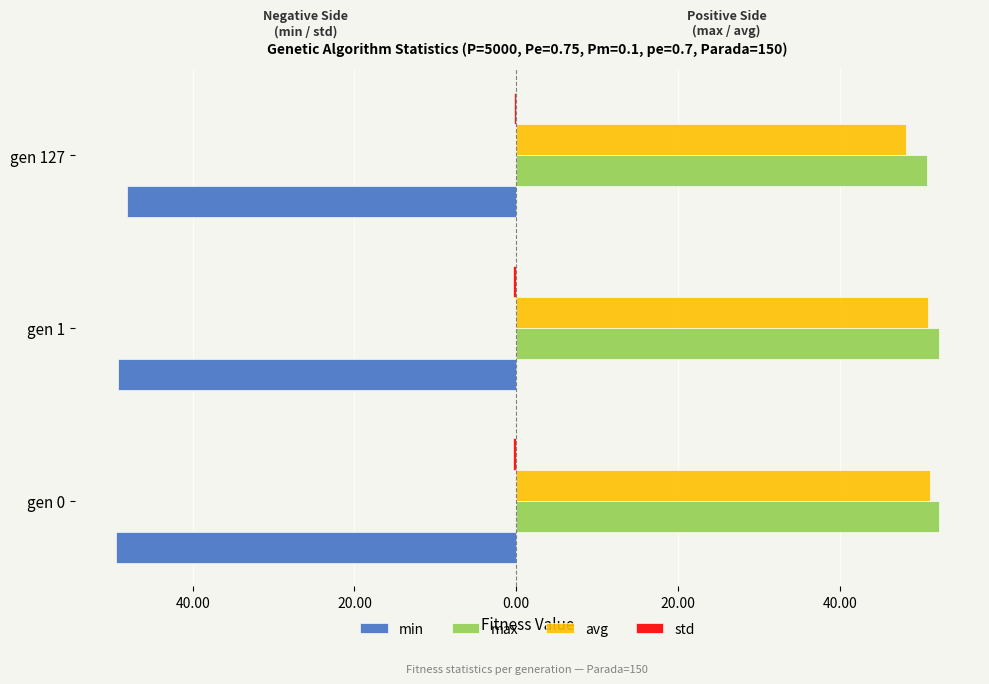

Reading left to right, list all the values displayed in this chart.

min: -49.5	-49.2	-48.1
max: 52.2	52.2	50.8
avg: 51.2	51.0	48.2
std: -0.4	-0.4	-0.3